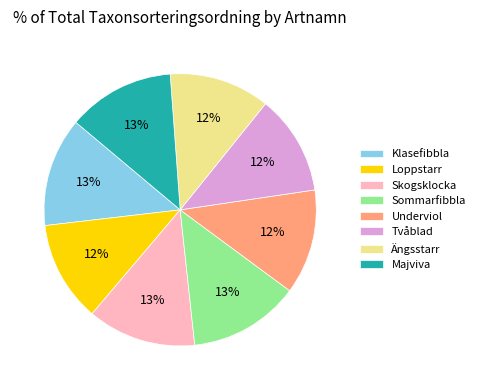

Does Underviol represent more than half of the total?

No